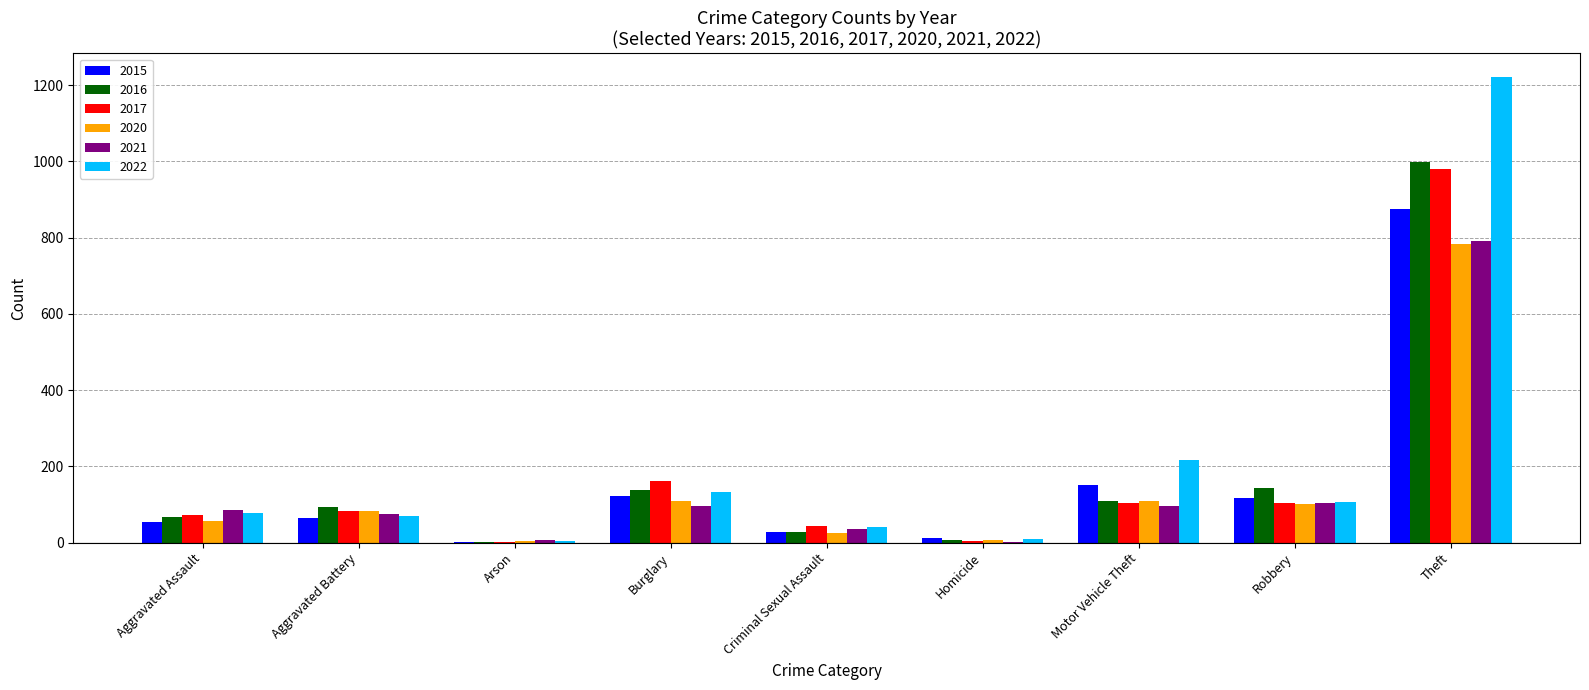

What is the difference between the 2021 values at Theft and Robbery?

686